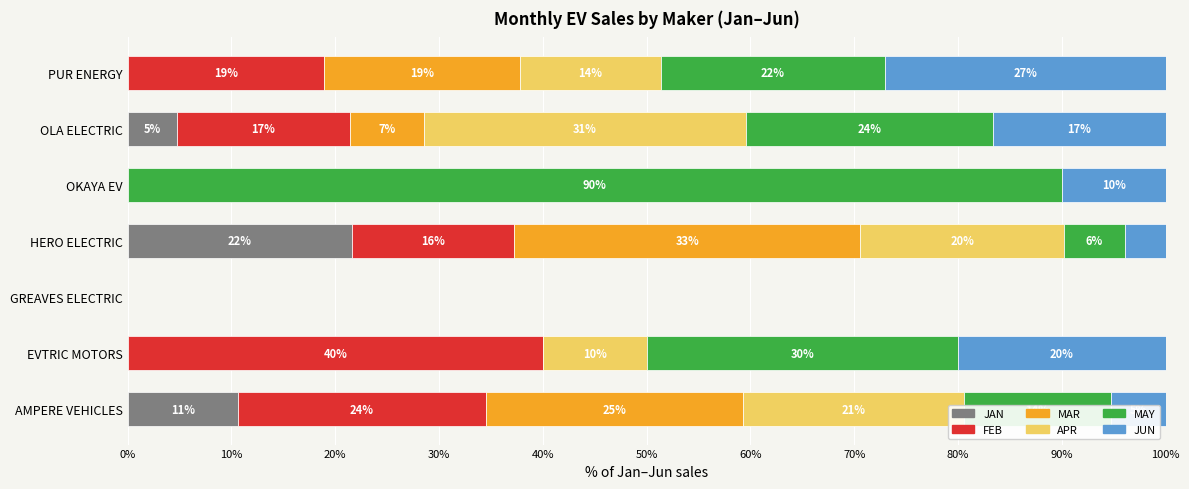

What are all the series names shown in the legend?

JAN, FEB, MAR, APR, MAY, JUN